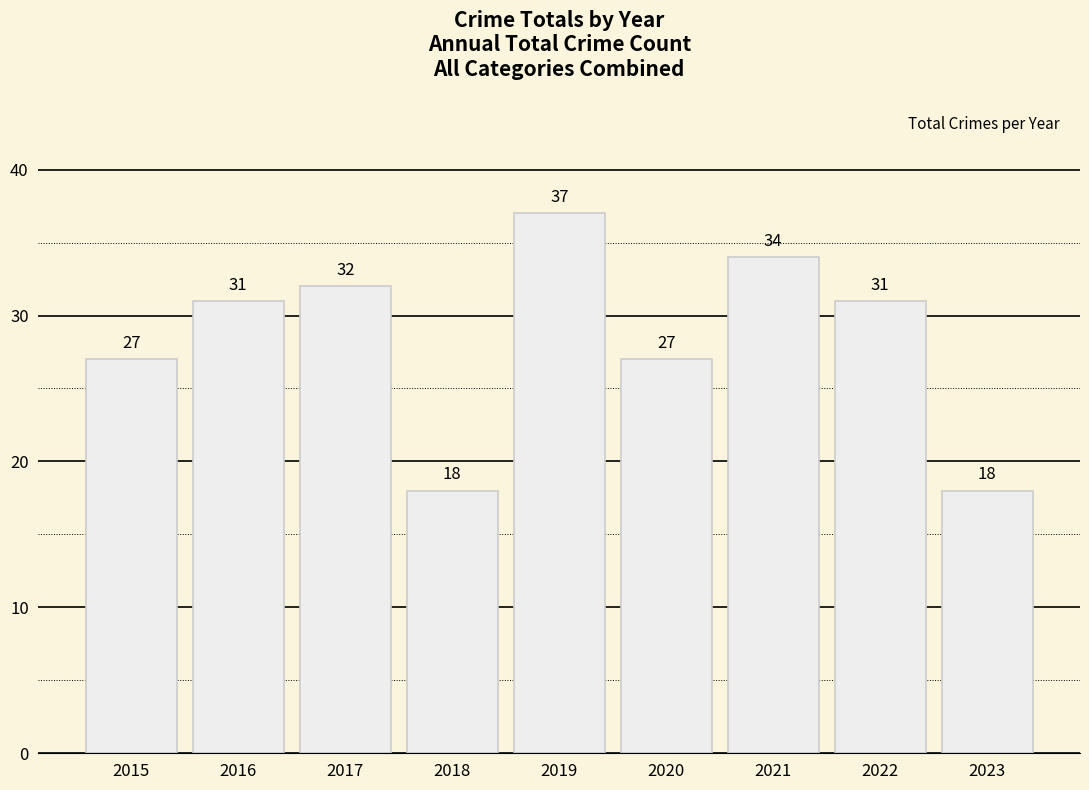

The chart shows a value of 37 at 2019. True or false?

True